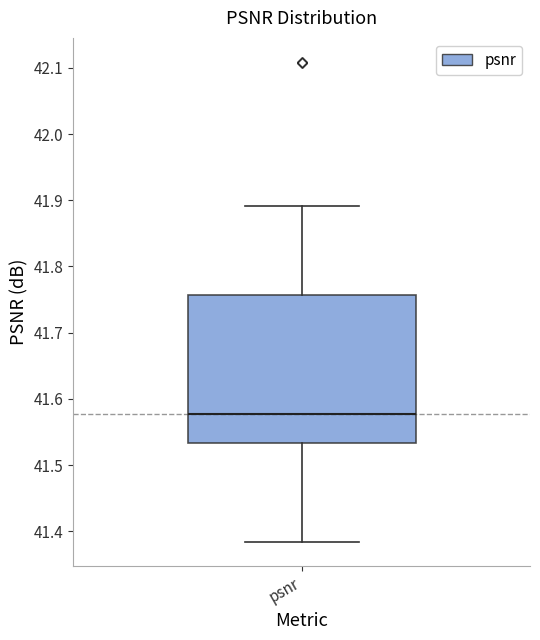

Read this box plot against the y-axis: the position of the median line, the range covered by the box, and the ends of both whiskers. The values are not printed on the chart, so give them approximately, as read against the axis.

median 41.58, box 41.53 to 41.76, whiskers 41.38 to 41.89